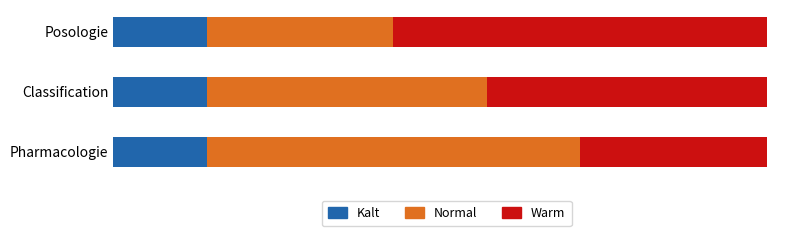

What is the sum of all Warm values?

9.0